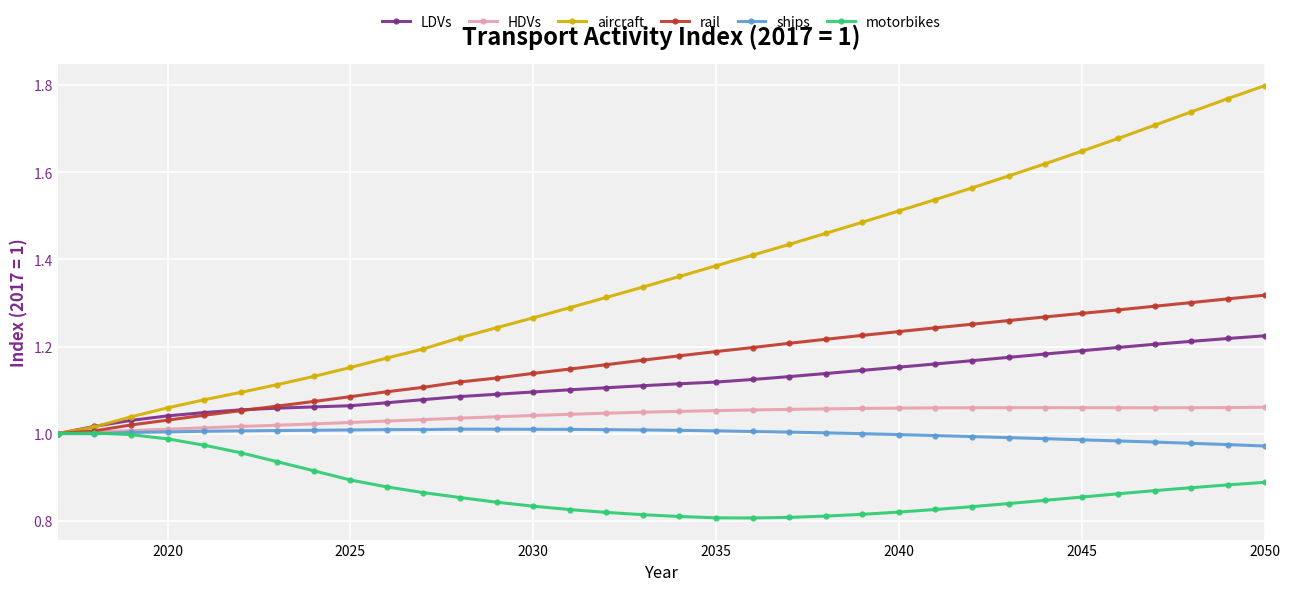

Which series has the largest total across all categories?

aircraft